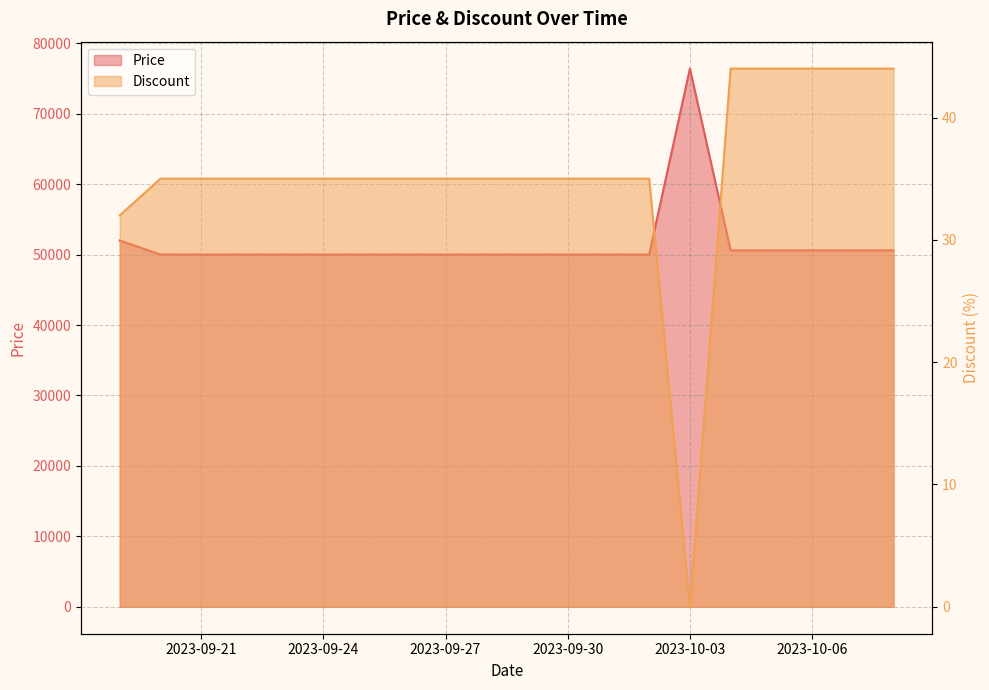

List the labels in order of Price value, smallest first.

2023-09-20, 2023-09-21, 2023-09-22, 2023-09-23, 2023-09-24, 2023-09-25, 2023-09-26, 2023-09-27, 2023-09-28, 2023-09-29, 2023-09-30, 2023-10-01, 2023-10-02, 2023-10-04, 2023-10-05, 2023-10-06, 2023-10-07, 2023-10-08, 2023-09-19, 2023-10-03